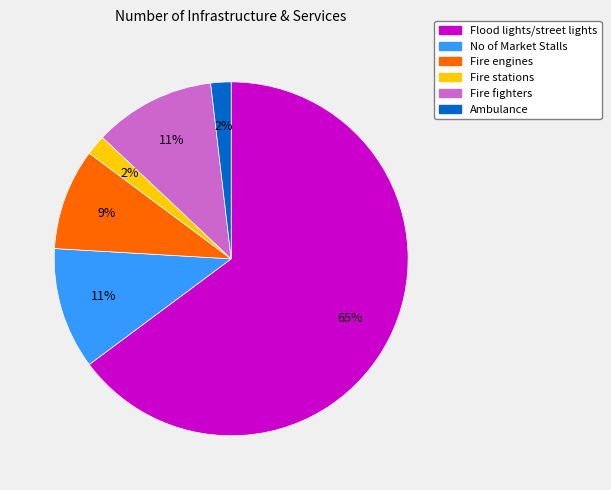

Is it true that Fire engines is 1% of the pie?

False